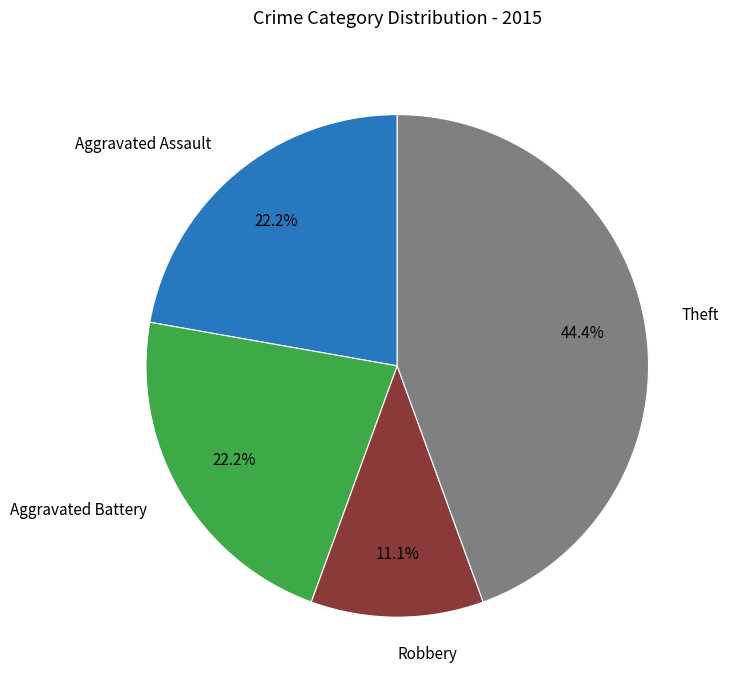

Does any single category account for the majority?

No